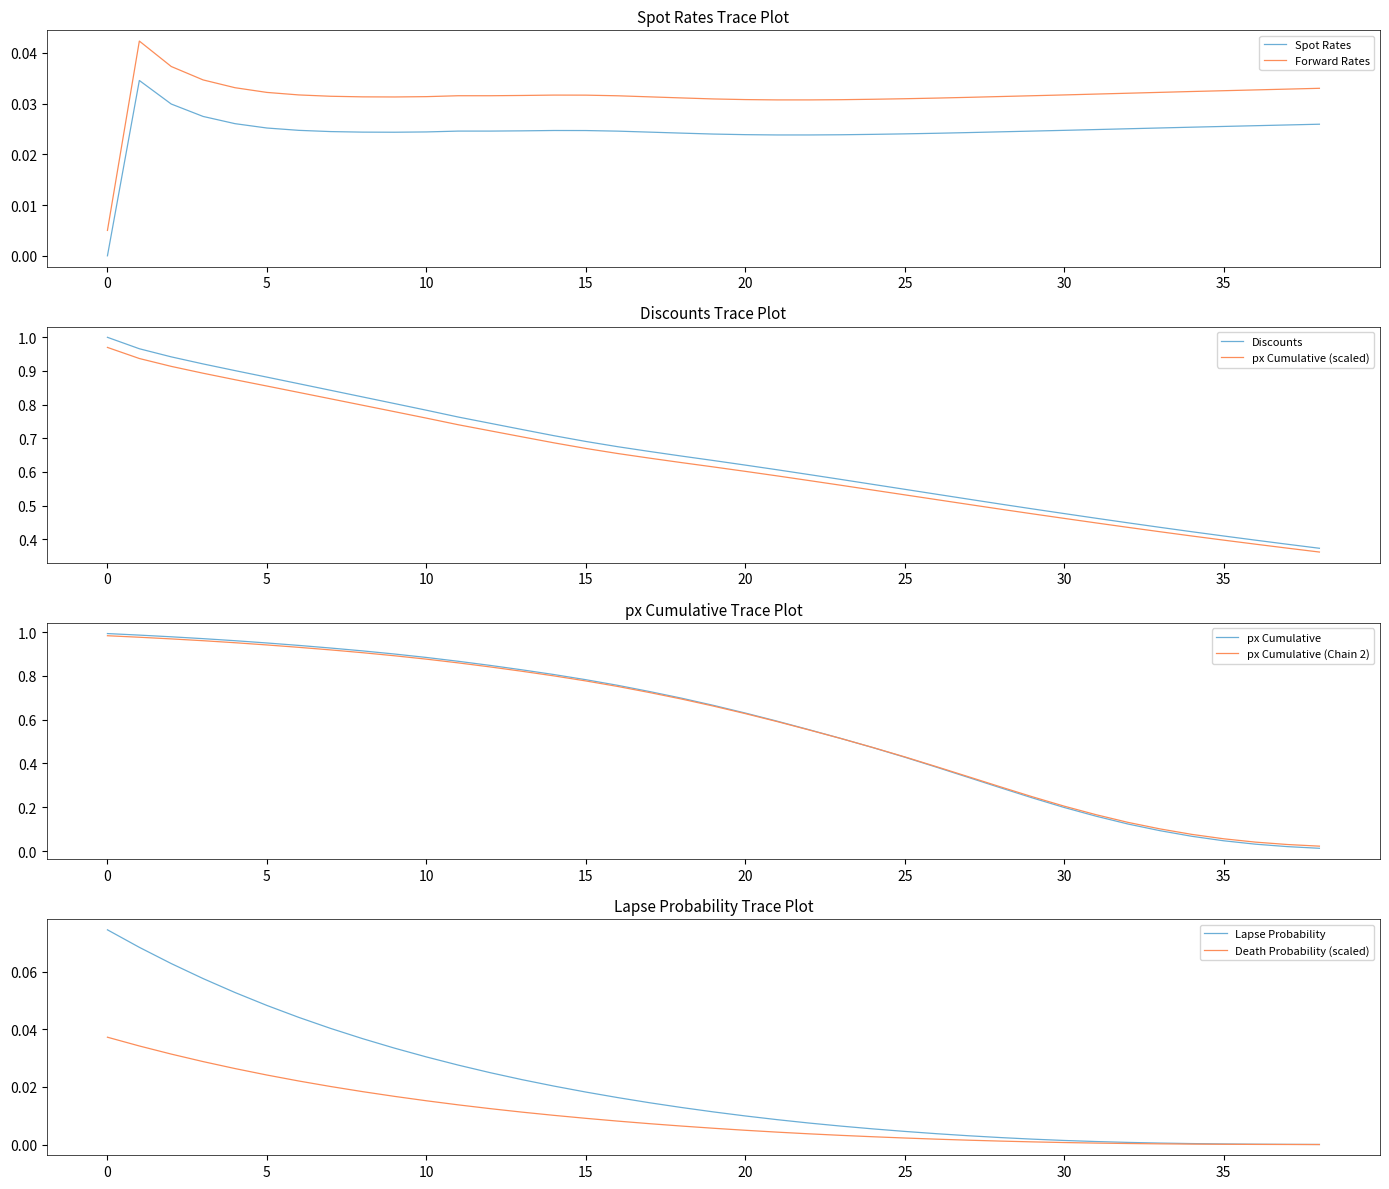

Rank the series at 22 from lowest to highest value.

Lapse Probability, Spot Rates, px Cumulative, Discounts